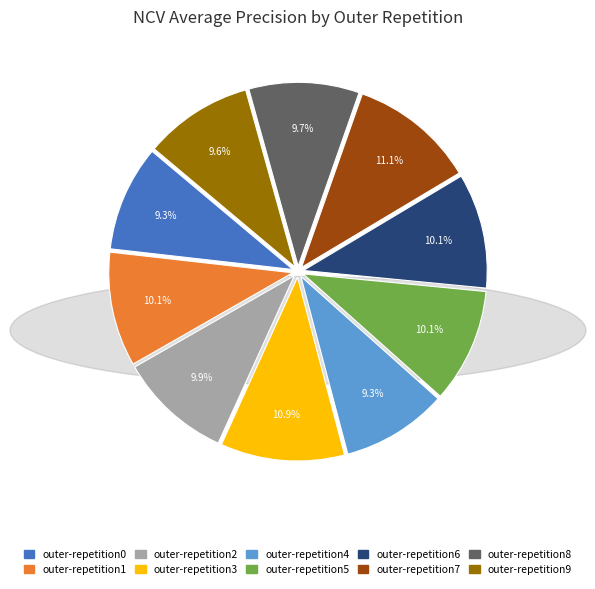

Does outer-repetition8 account for over 50% of the chart?

No